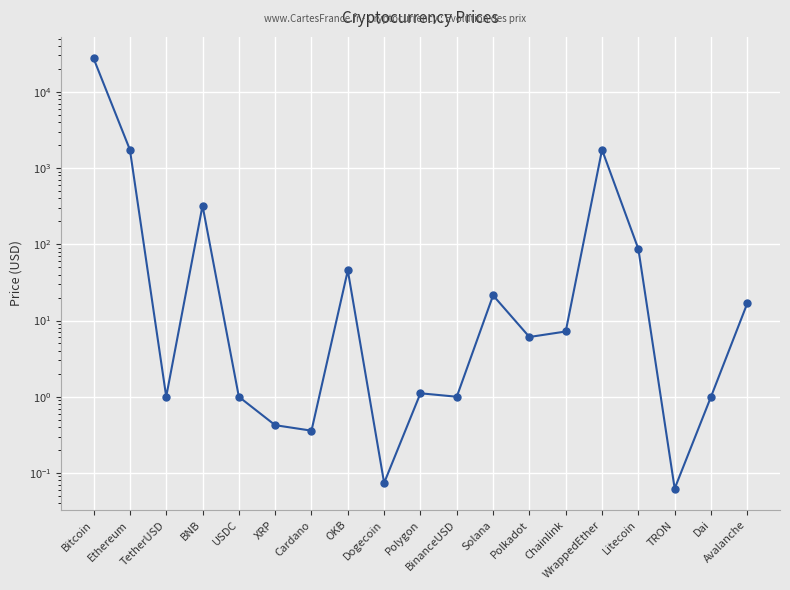

The value at BNB is 321.8. True or false?

True